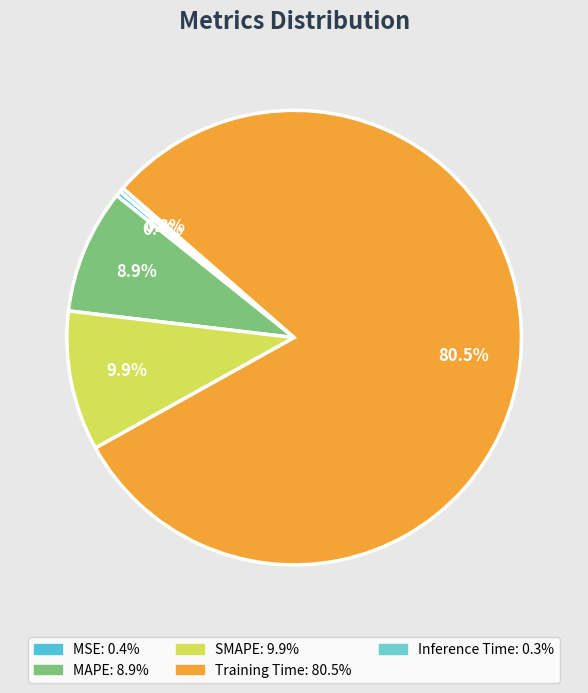

What is the majority slice?

Training Time